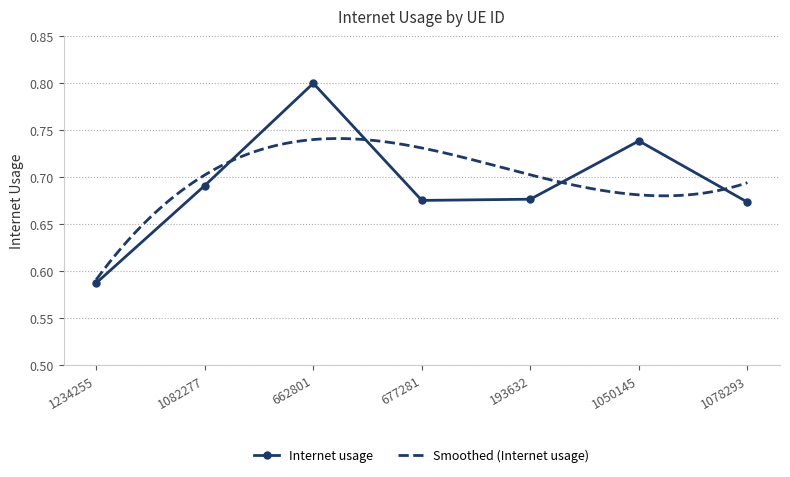

Which label corresponds to the smallest value in the chart?

1234255